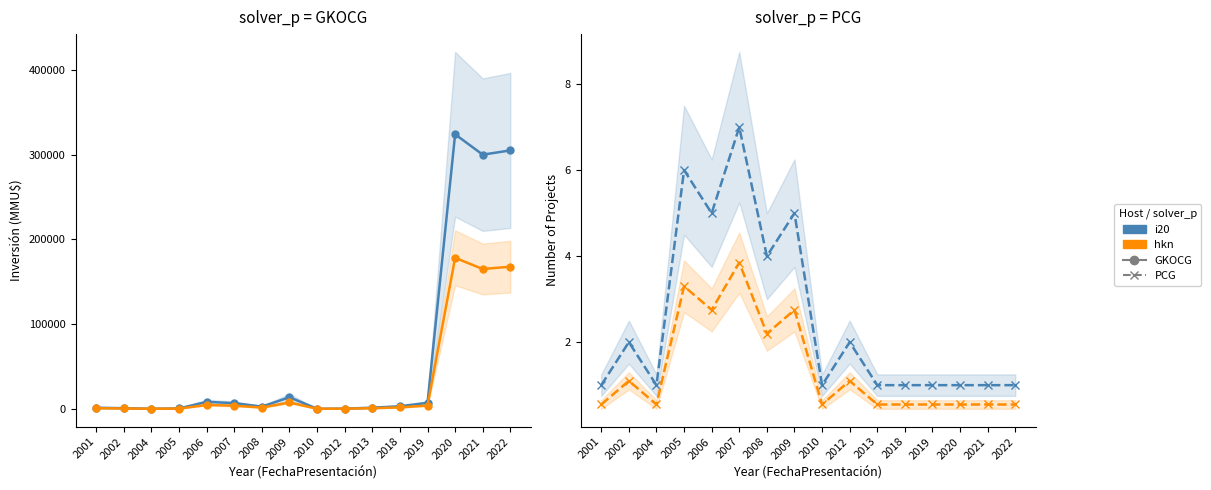

Which series has the largest range (max minus min)?

Inversión (i20)